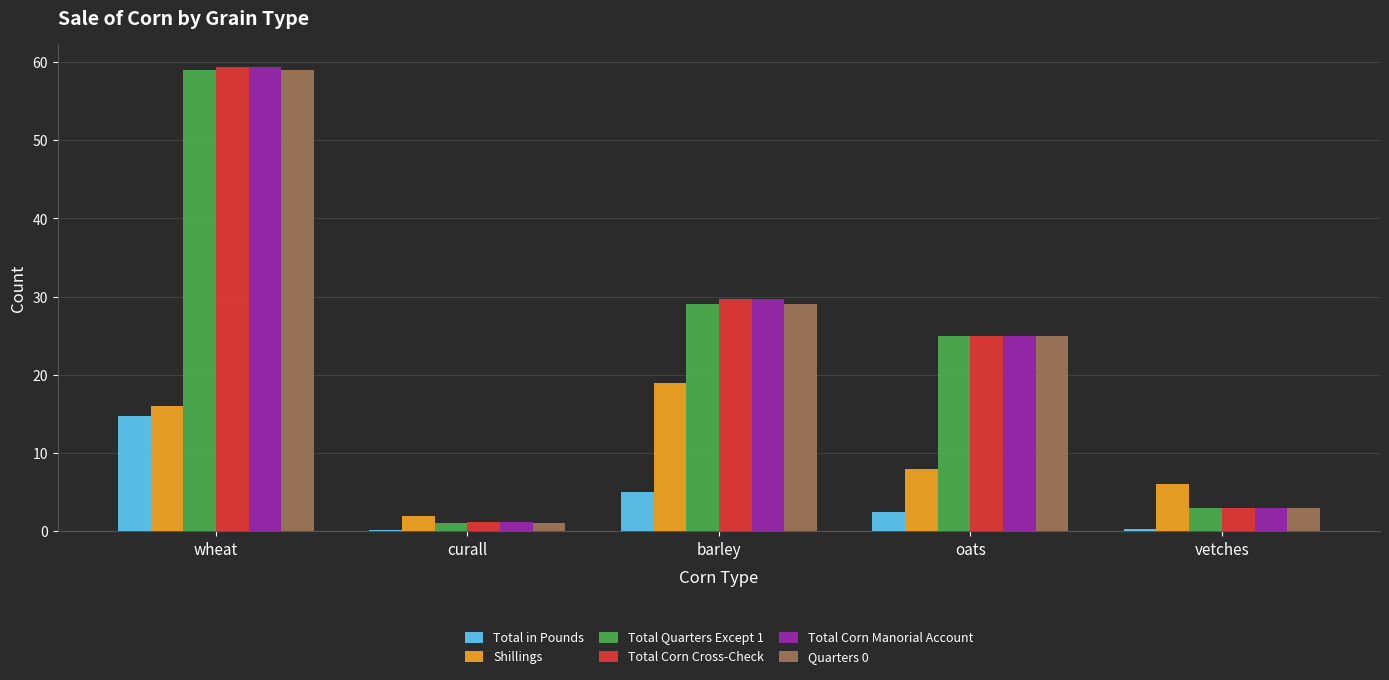

Is it true that Total in Pounds equals 2.4 at oats?

True